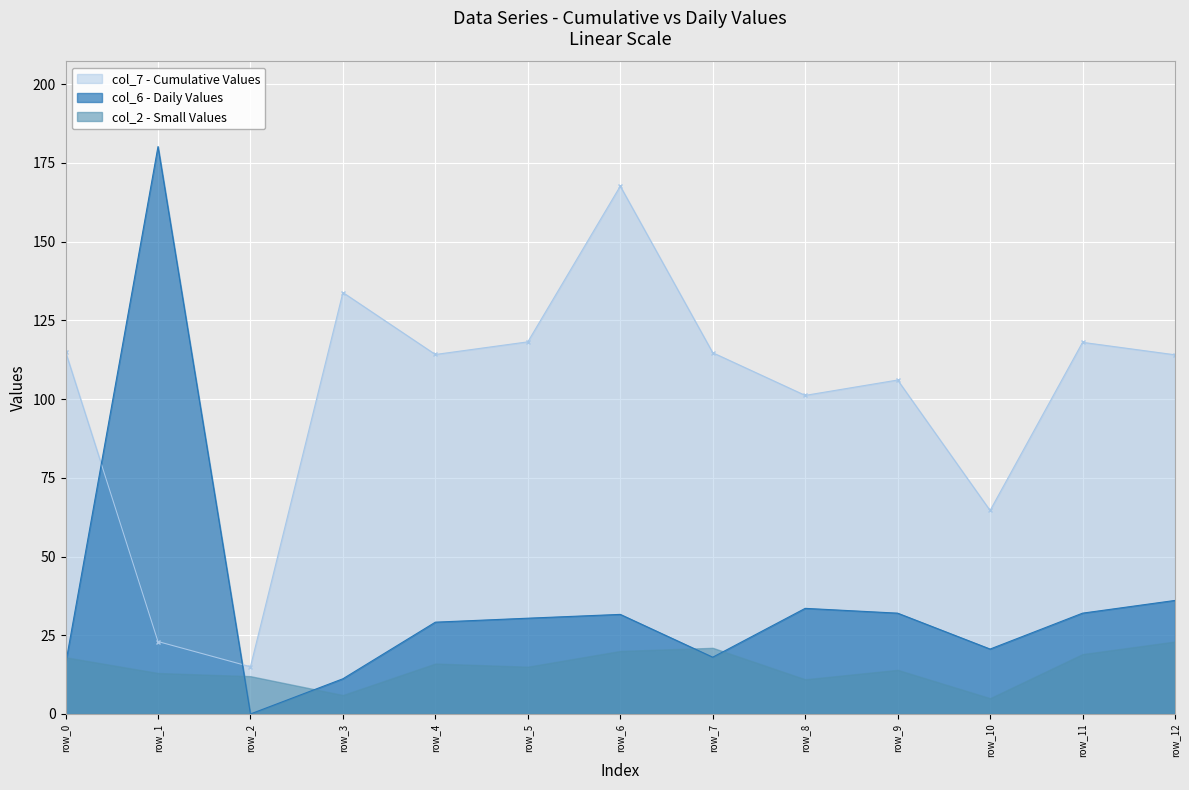

Which category has the lowest value in the col_6 series?

row_2